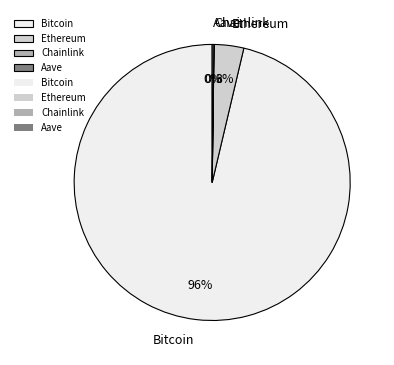

What is the largest slice in the pie chart?

Bitcoin